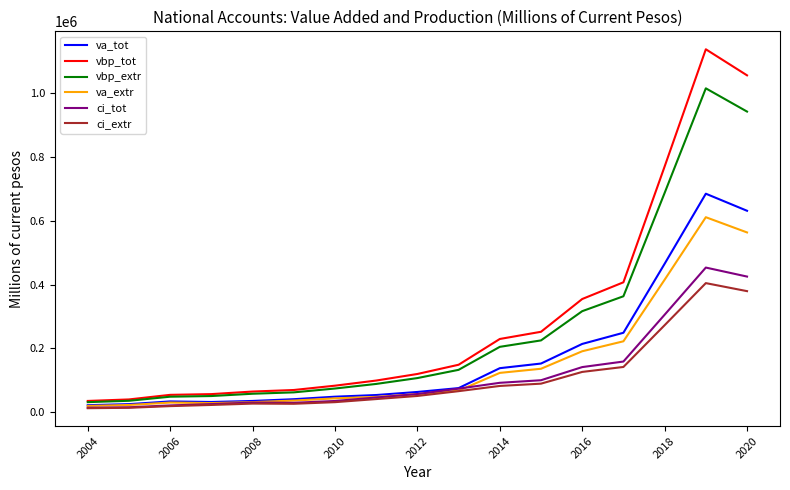

How many categories are shown in the chart?

17